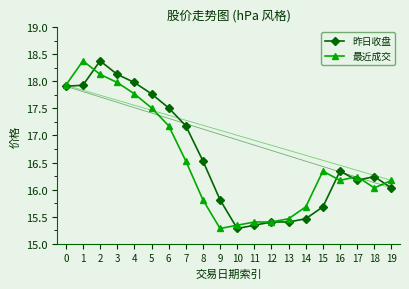

Rank the series by their average value, from lowest to highest.

最近成交, 昨日收盘